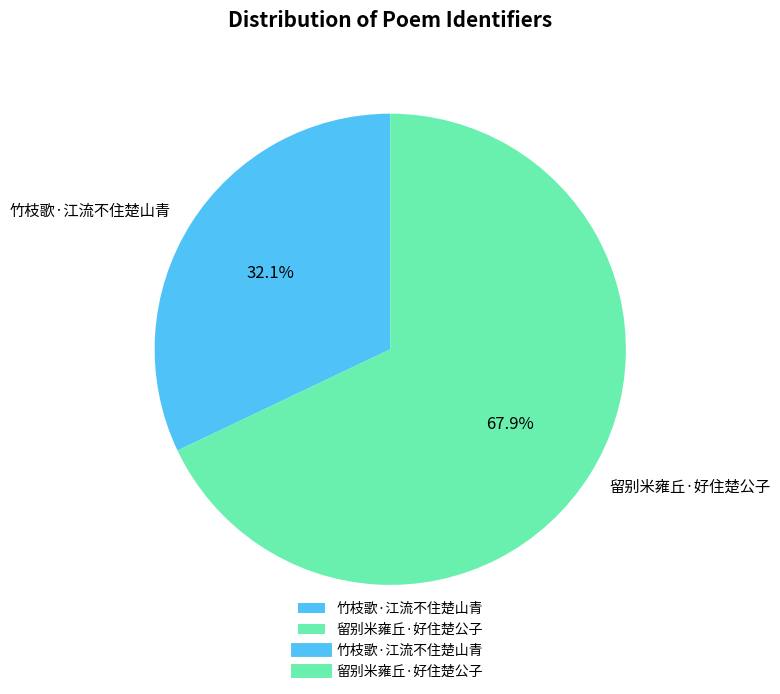

Rank the categories by value from lowest to highest.

竹枝歌·江流不住楚山青, 留别米雍丘·好住楚公子